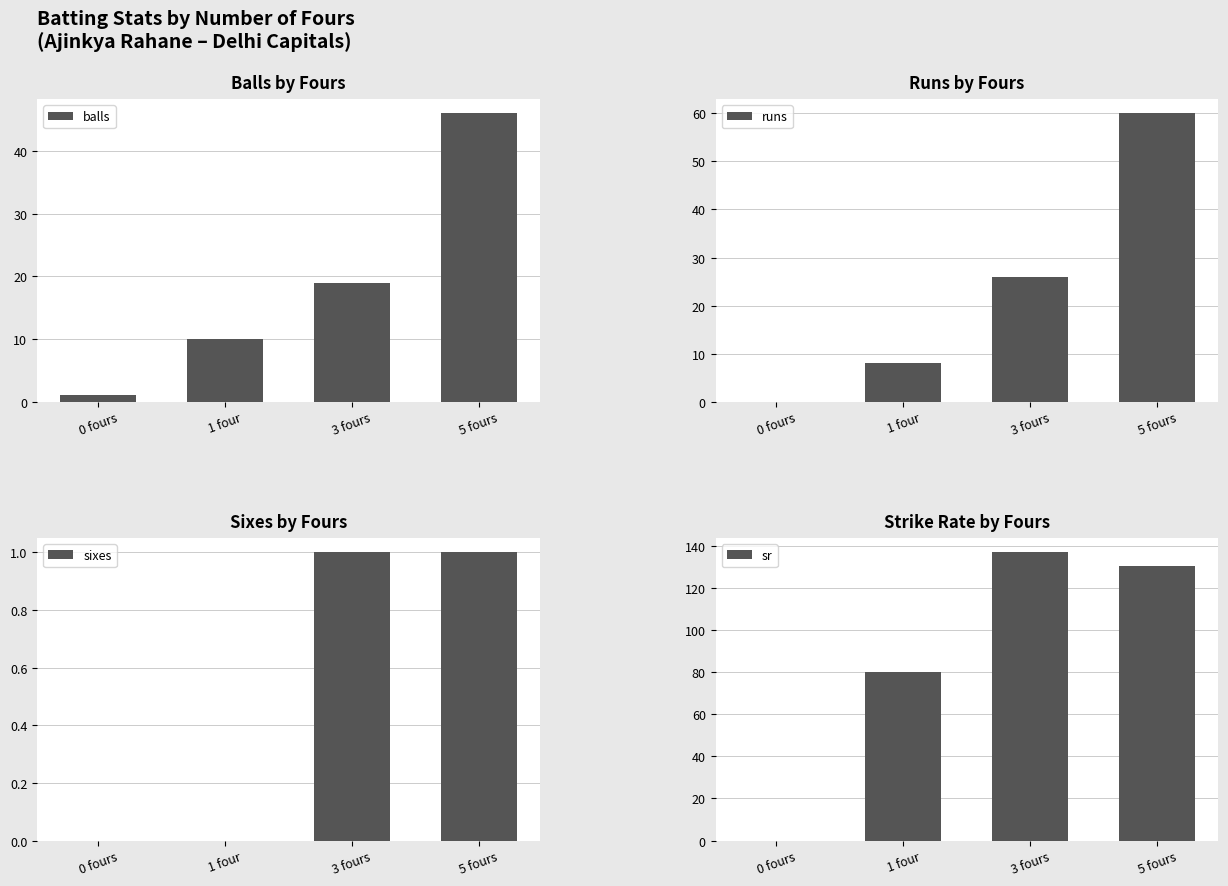

List the series in order of their peak value, lowest first.

sixes, balls, runs, sr